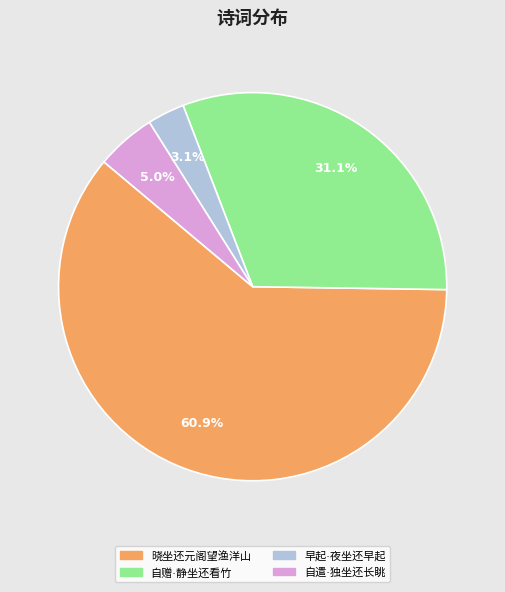

Does any single category account for the majority?

Yes